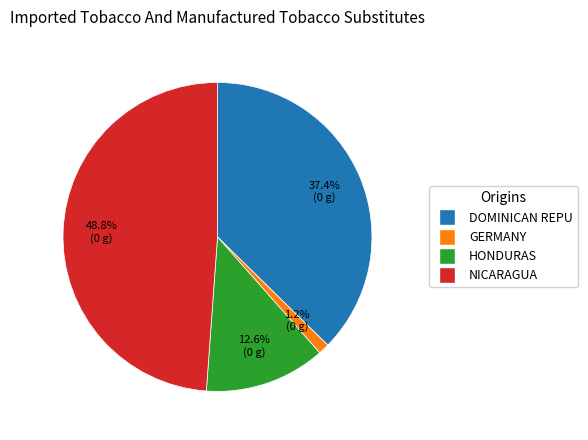

How many segments does this pie chart have?

4